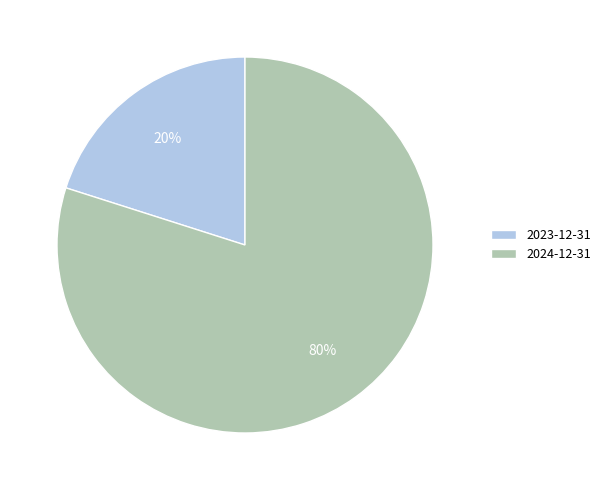

To the nearest percent, what is the combined percentage of 2024-12-31 and 2023-12-31?

100%